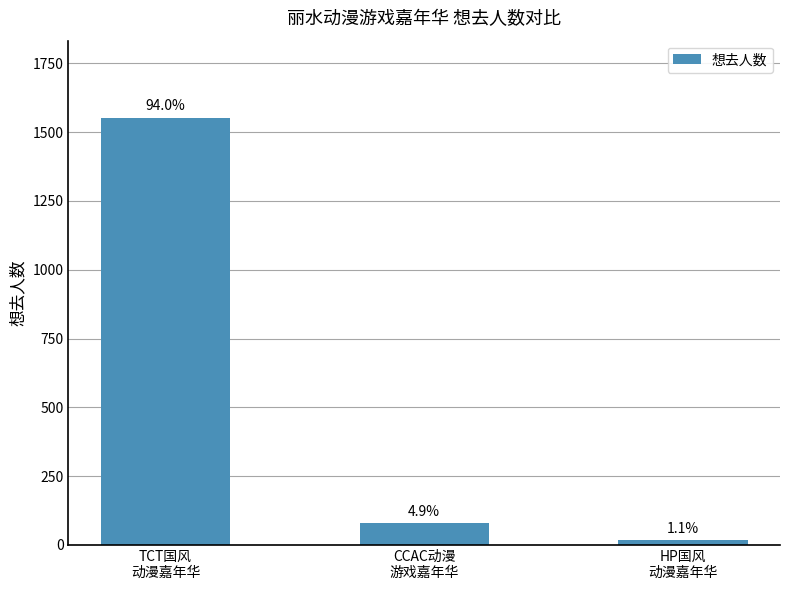

Are the bars horizontal?

No